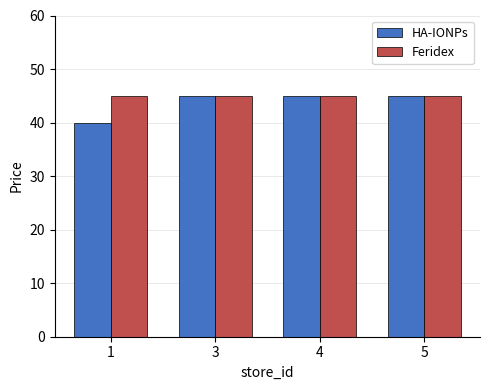

At which label is HA-IONPs closest to 42?

1